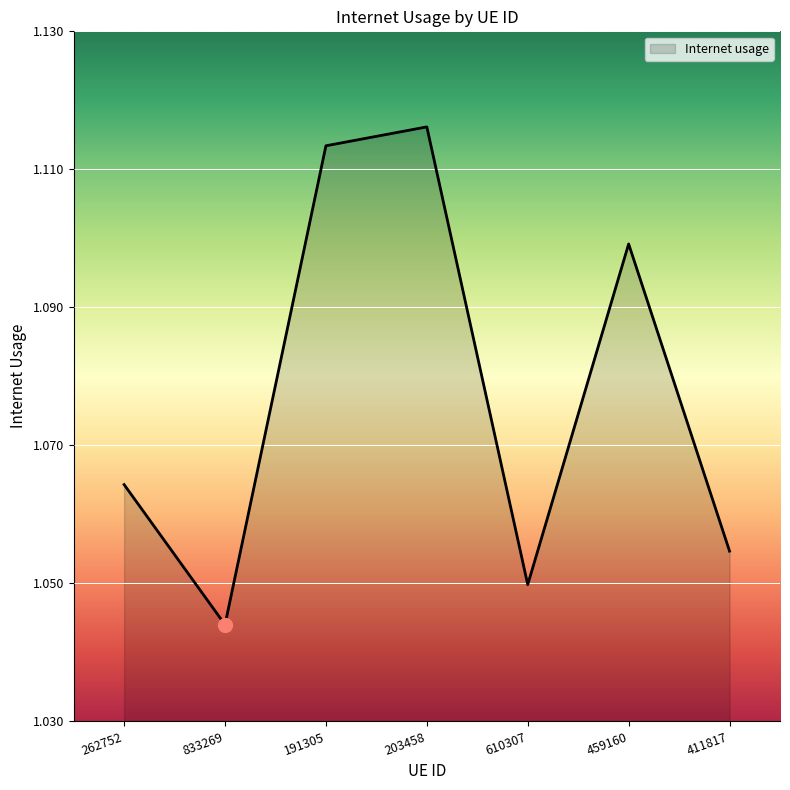

Where is the first local maximum?

203458